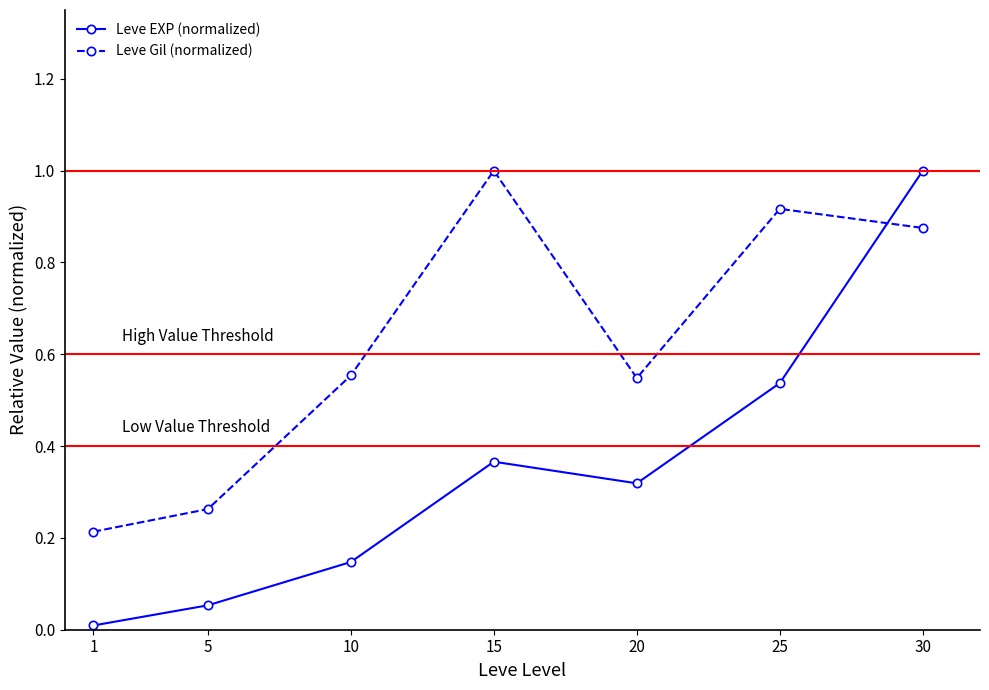

What is the sum of the Leve EXP (normalized) values at 30 and 10?

1.1